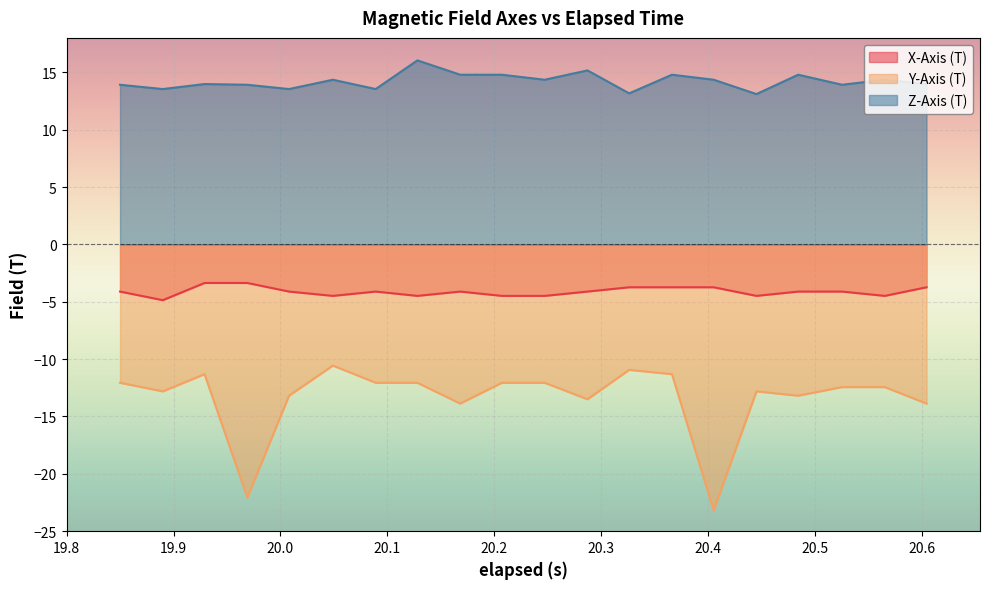

What is the difference between the second highest and second lowest values in the X-Axis (T) series?

1.1